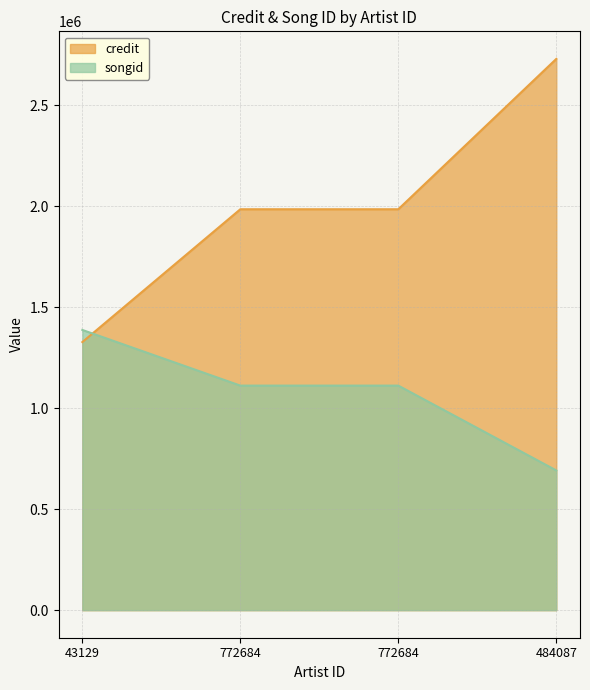

Rank the series by their average value, from lowest to highest.

songid, credit